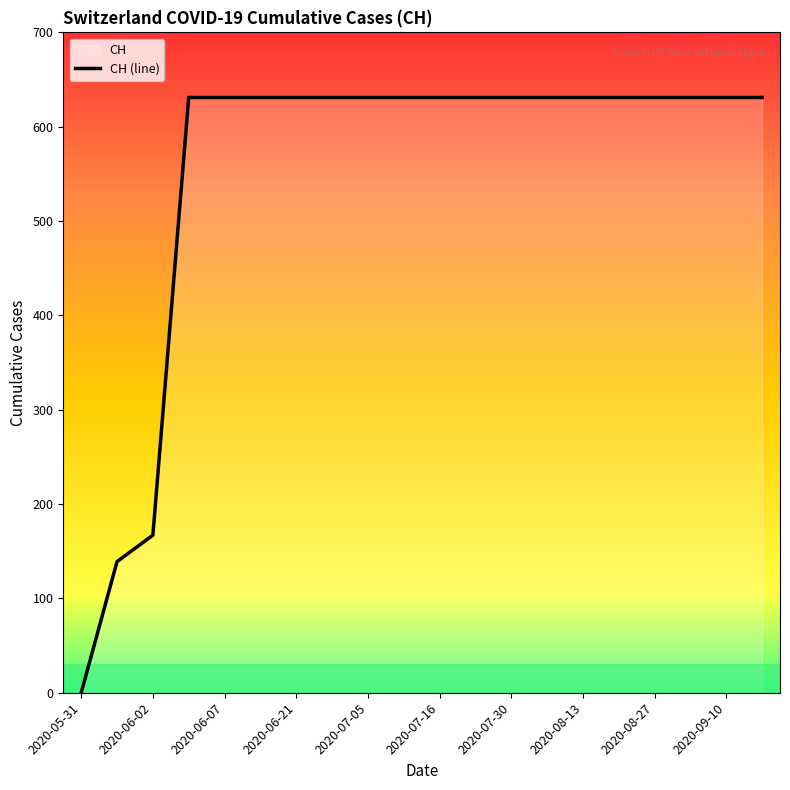

Which label corresponds to the smallest value in the chart?

2020-05-31